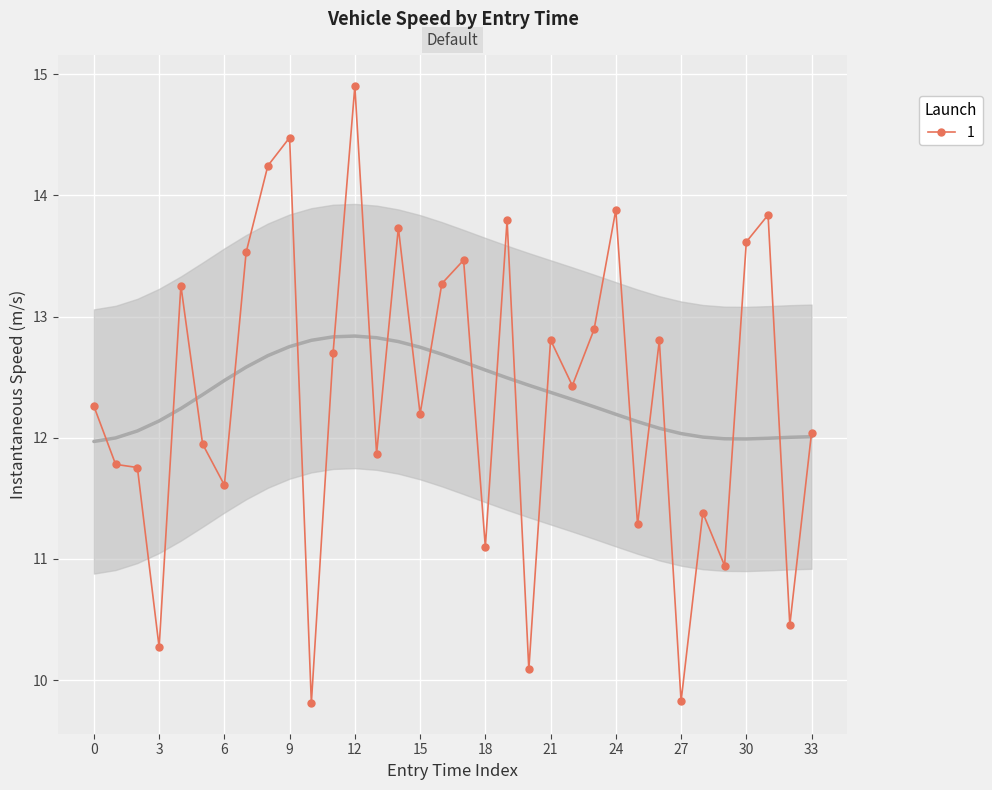

What is the difference between the maximum and minimum values?

5.1